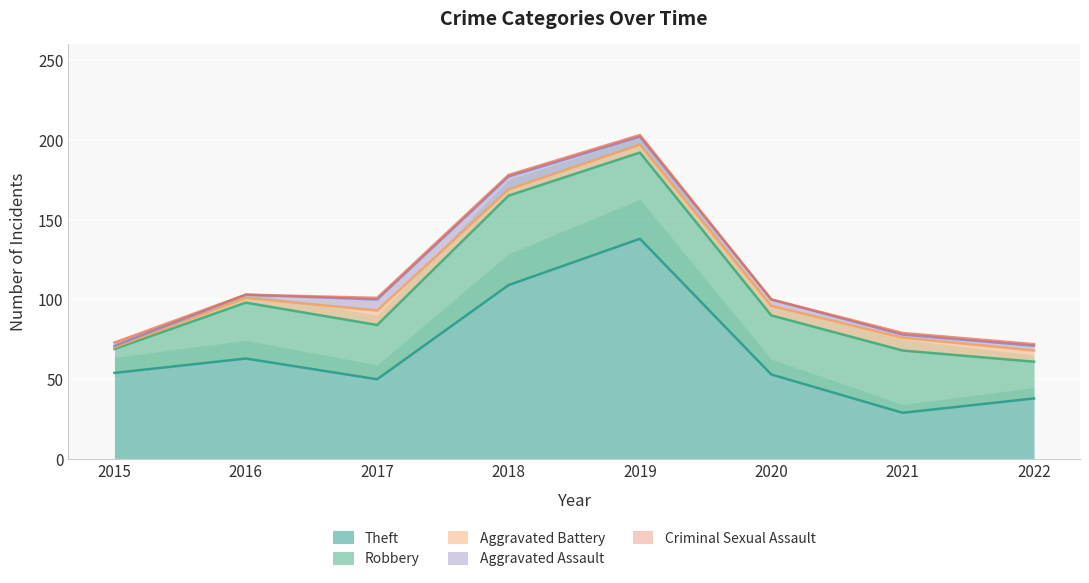

Between 2017 and 2020, which series saw the biggest shift?

Theft